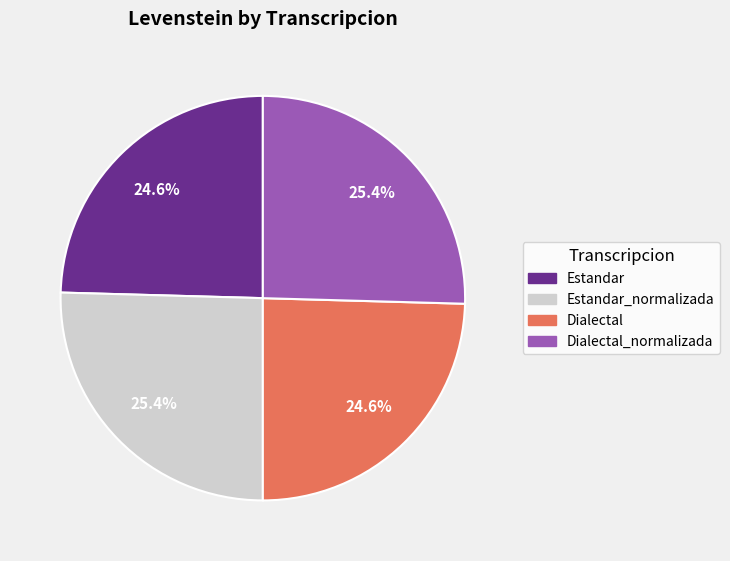

Is there any slice that represents more than half of the pie?

No